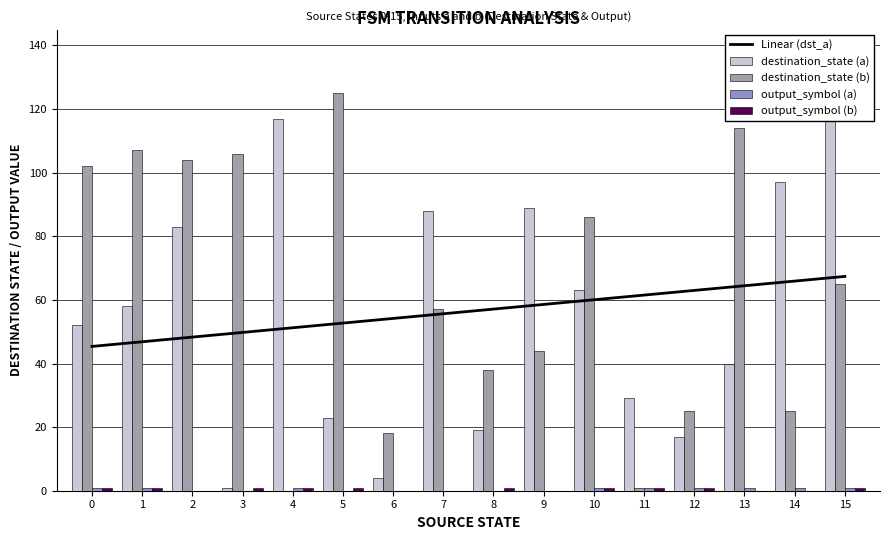

How many output_symbol (b) values are between 0 and 1?

16